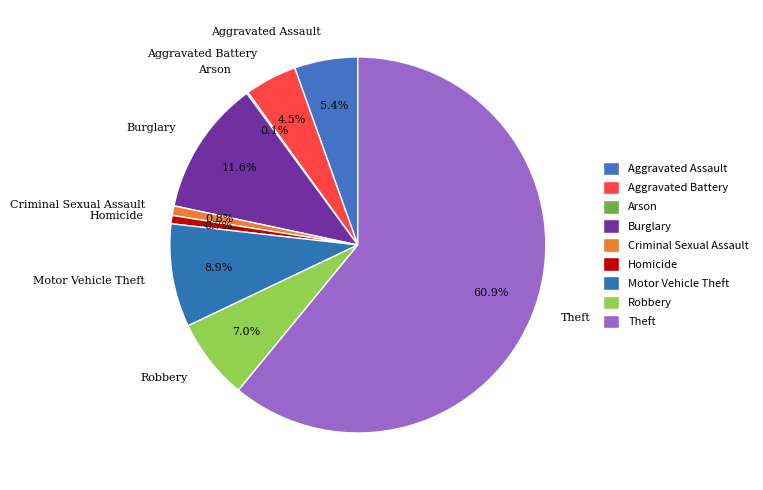

What is the largest slice in the pie chart?

Theft